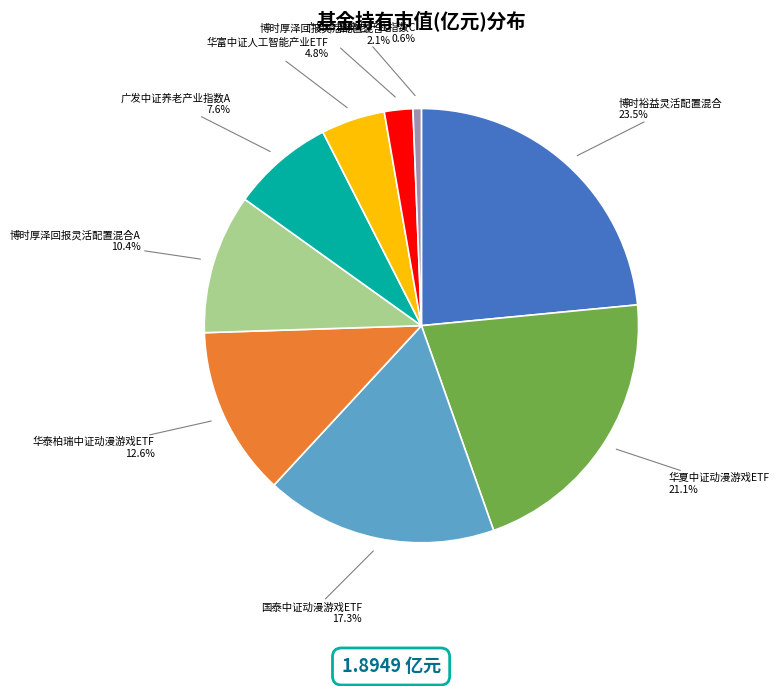

To the nearest percent, what is the difference between the 广发中证养老产业指数C and 华富中证人工智能产业ETF slice percentages?

4%